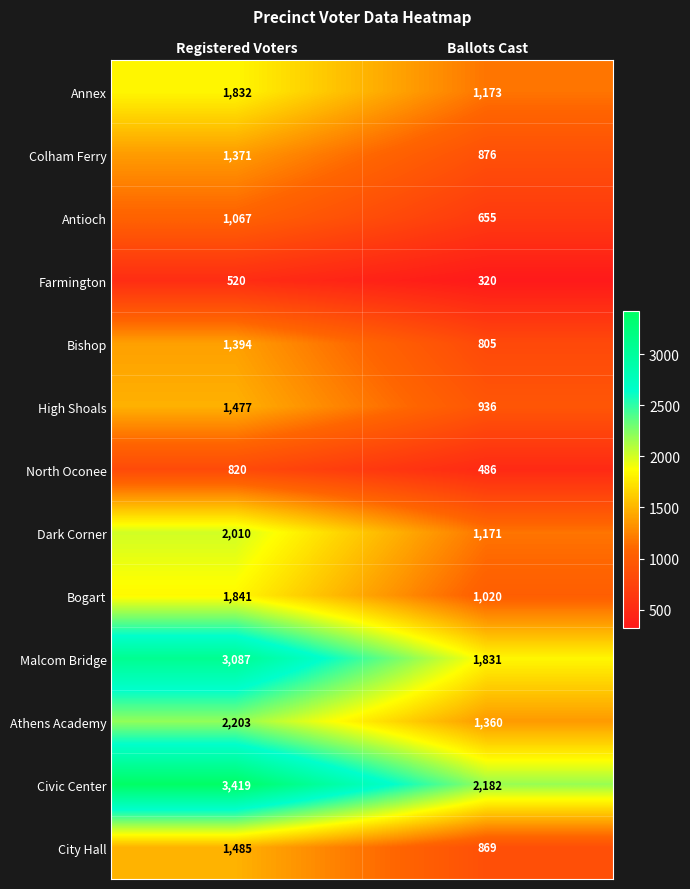

Which series has the largest range (max minus min)?

Malcom Bridge